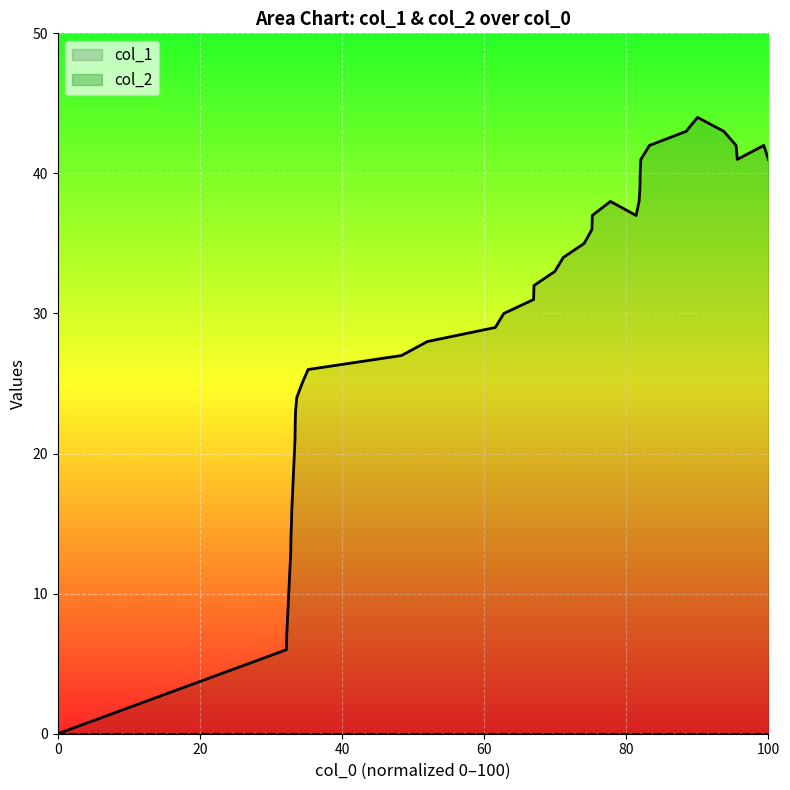

Reading left to right, what are all the values shown in this chart?

col_1_line: 0	6	7	13	14	15	16	21	22	23	24	25	26	27	28	29	30	31	32	33	34	35	36	37	38	37	38	39	40	41	42	43	44	43	42	41	42	41
col_2_line: 0	0	0	0	0	0	0	0	0	0	0	0	0	0	0	0	0	0	0	0	0	0	0	0	0	0	0	0	0	0	0	0	0	0	0	0	0	0